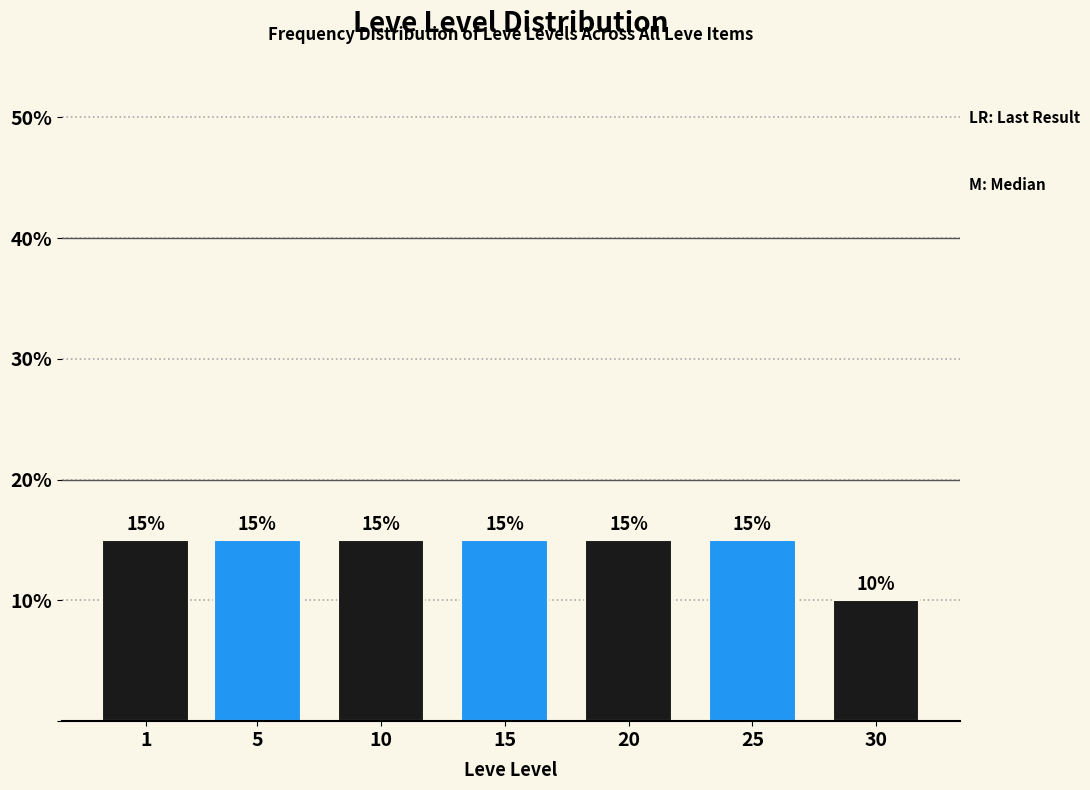

Reading left to right, transcribe all the data shown in this chart.

15	15	15	15	15	15	10